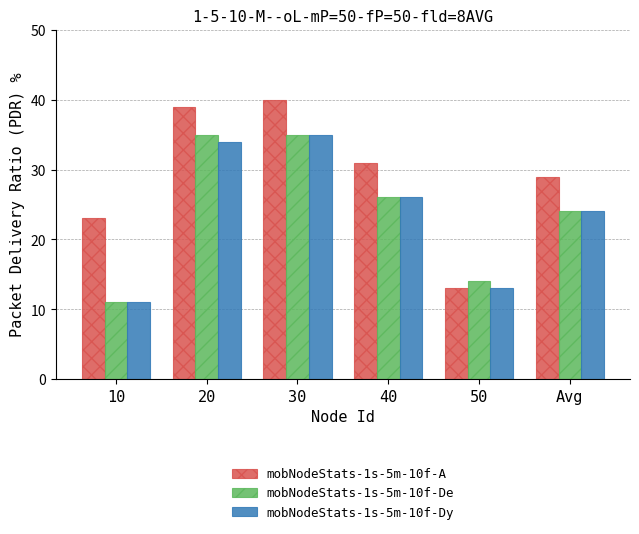

What is the difference between the mobNodeStats-1s-5m-10f-Dy values at 50 and 30?

22